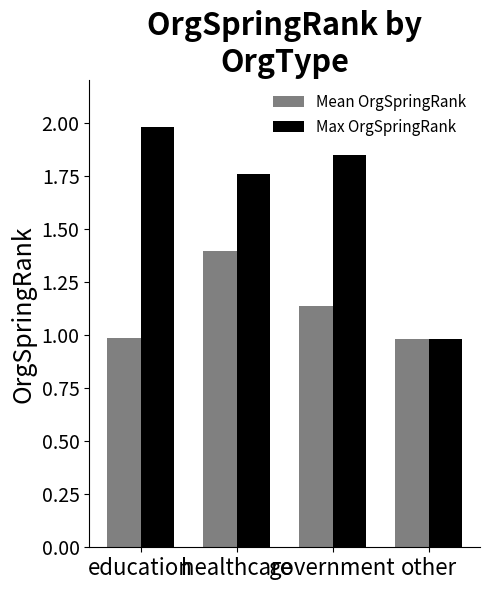

Read the Max OrgSpringRank value at education.

2.0